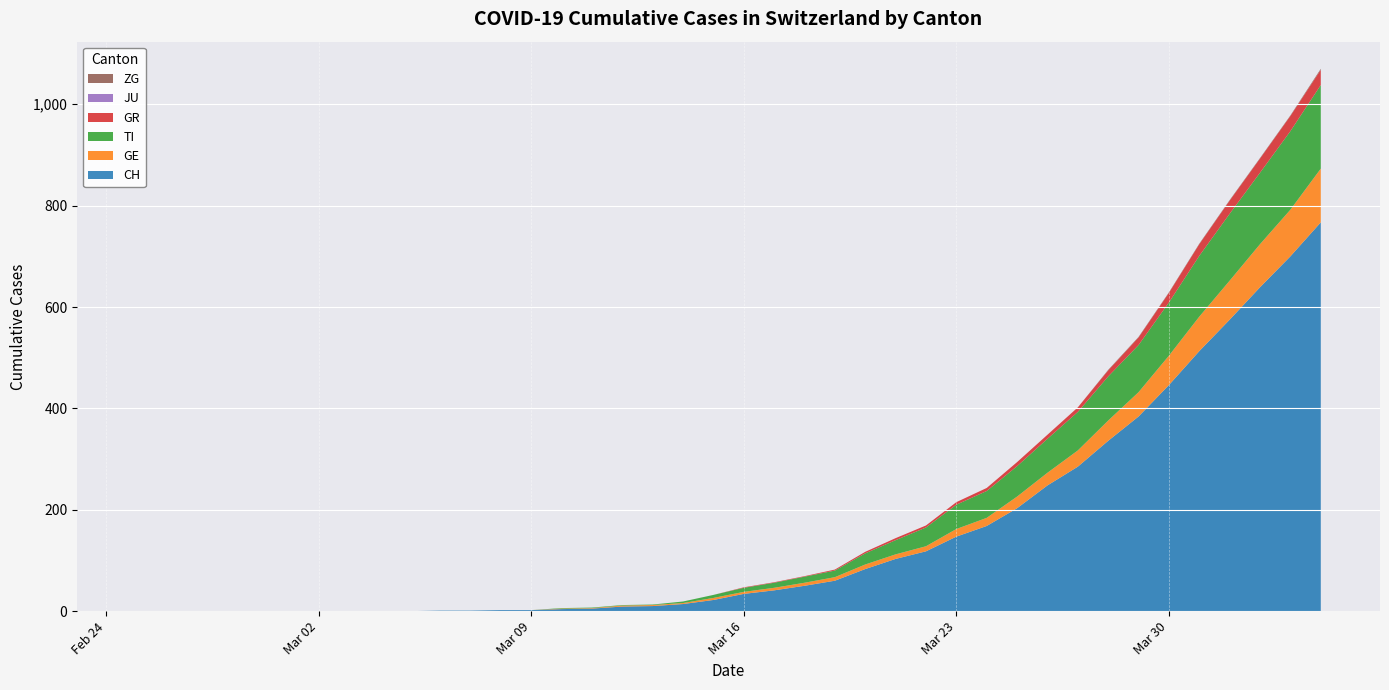

Reading left to right, what are all the values shown in this chart?

CH: 0=0	1=0	2=0	3=0	4=0	5=0	6=0	7=0	8=0	9=0	10=1	11=1	12=2	13=2	14=4	15=5	16=9	17=10	18=14	19=22	20=34	21=41	22=50	23=60	24=83	25=103	26=118	27=147	28=168	29=203	30=248	31=285	32=336	33=384	34=446	35=513	36=575	37=639	38=700	39=767
GE: 0=0	1=0	2=0	3=0	4=0	5=0	6=0	7=0	8=0	9=0	10=0	11=0	12=0	13=0	14=1	15=1	16=2	17=2	18=2	19=4	20=4	21=5	22=6	23=7	24=9	25=9	26=10	27=15	28=16	29=23	30=25	31=32	32=40	33=48	34=58	35=68	36=77	37=85	38=92	39=106
TI: 0=0	1=0	2=0	3=0	4=0	5=0	6=0	7=0	8=0	9=0	10=0	11=0	12=0	13=0	14=1	15=1	16=1	17=1	18=3	19=6	20=8	21=10	22=12	23=13	24=22	25=28	26=37	27=48	28=53	29=60	30=67	31=76	32=87	33=93	34=105	35=120	36=132	37=141	38=155	39=165
GR: 0=0	1=0	2=0	3=0	4=0	5=0	6=0	7=0	8=0	9=0	10=0	11=0	12=0	13=0	14=0	15=0	16=0	17=0	18=0	19=0	20=1	21=1	22=1	23=2	24=3	25=4	26=4	27=5	28=6	29=8	30=8	31=9	32=12	33=15	34=19	35=23	36=26	37=28	38=30	39=30
JU: 0=0	1=0	2=0	3=0	4=0	5=0	6=0	7=0	8=0	9=0	10=0	11=0	12=0	13=0	14=0	15=0	16=0	17=0	18=0	19=0	20=0	21=0	22=0	23=0	24=0	25=0	26=0	27=0	28=0	29=0	30=0	31=0	32=0	33=0	34=0	35=0	36=0	37=0	38=0	39=0
ZG: 0=0	1=0	2=0	3=0	4=0	5=0	6=0	7=0	8=0	9=0	10=0	11=0	12=0	13=0	14=0	15=0	16=0	17=0	18=0	19=0	20=0	21=0	22=0	23=0	24=0	25=0	26=0	27=0	28=0	29=0	30=0	31=0	32=1	33=1	34=1	35=1	36=1	37=1	38=1	39=2